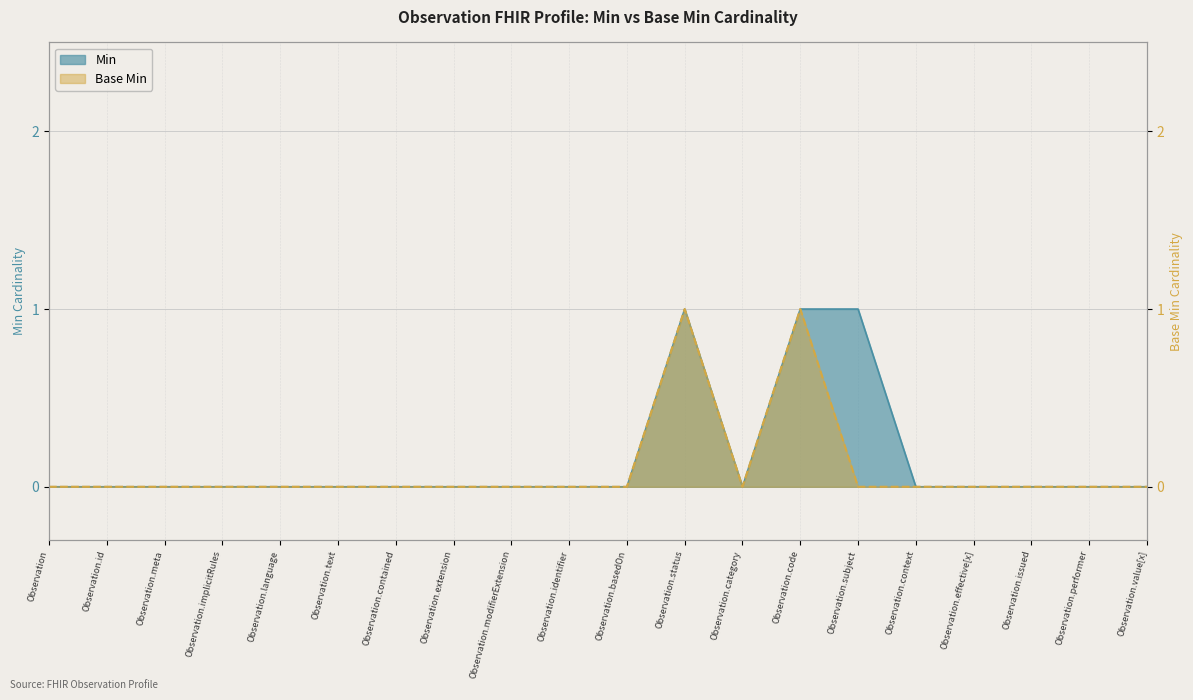

True or false: Min and Base Min intersect in this chart.

False